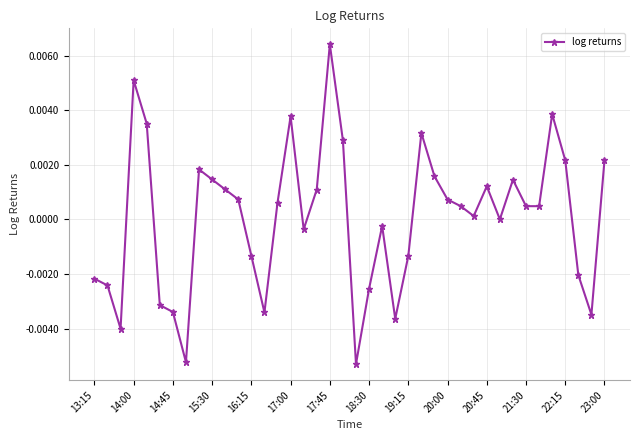

Count the number of categories in the chart.

40